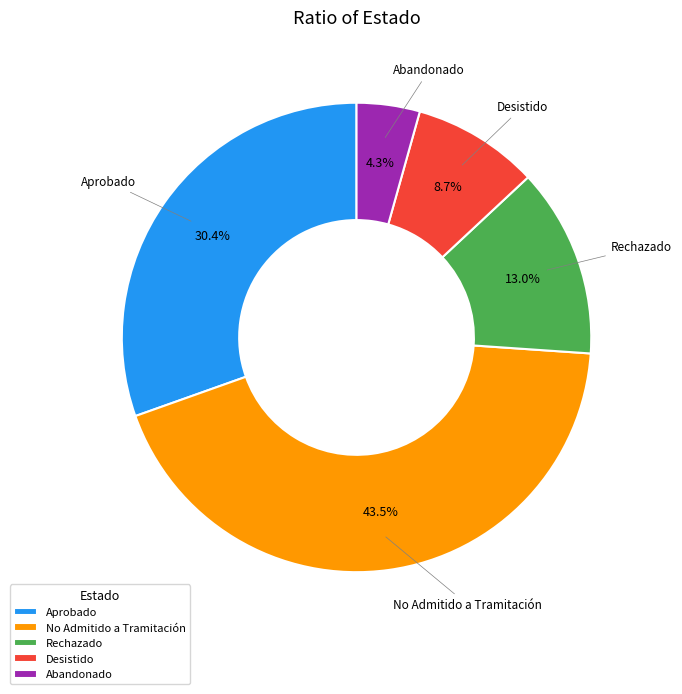

Rank the categories by value from highest to lowest.

No Admitido a Tramitación, Aprobado, Rechazado, Desistido, Abandonado